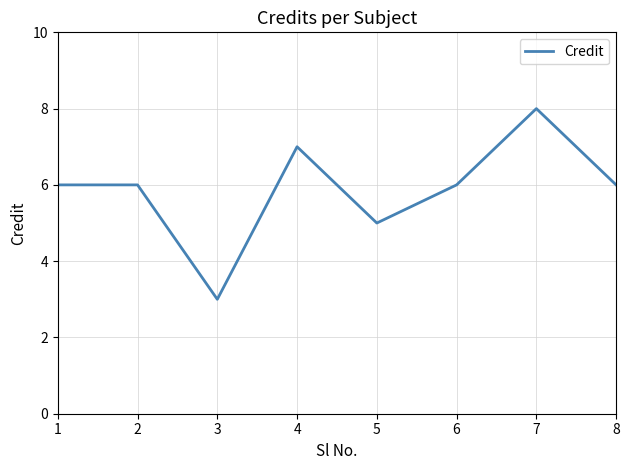

True or false: there are more than 0 points higher than both neighbors.

True